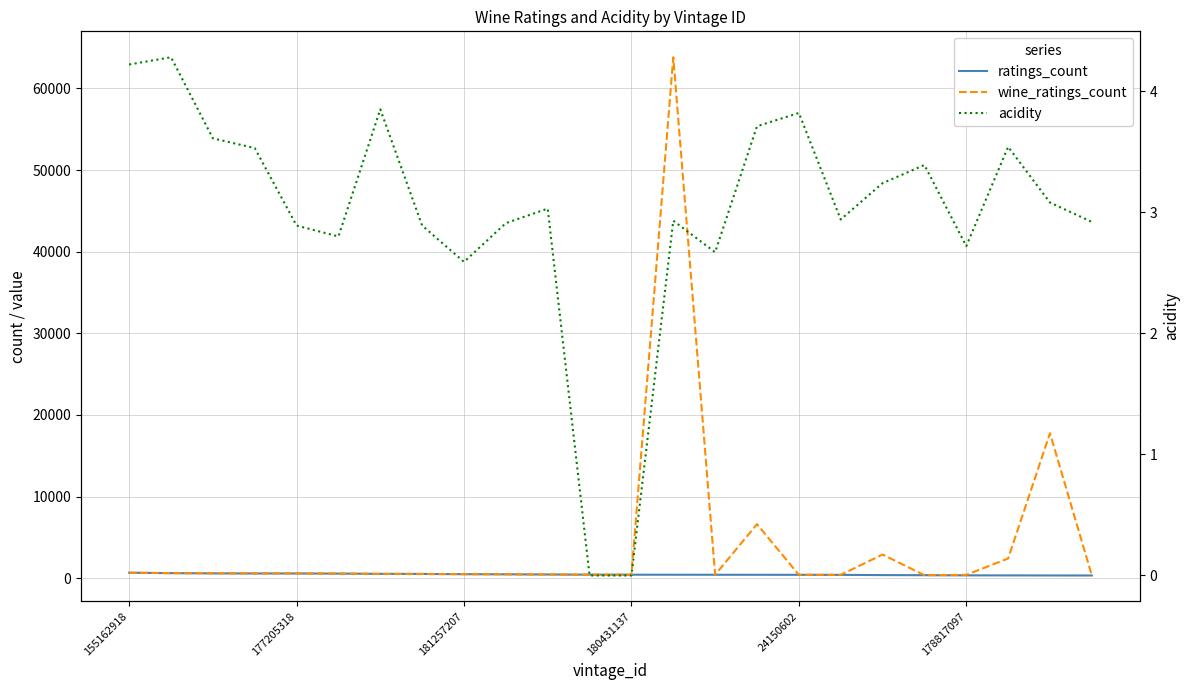

What is the spread (max minus min) of values at 14?

430.3